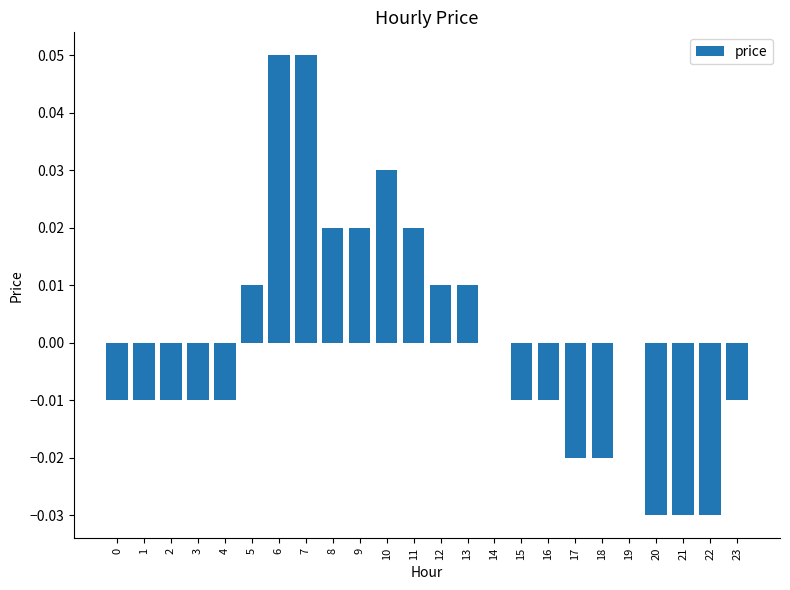

Which has a higher value, 11 or 17?

11